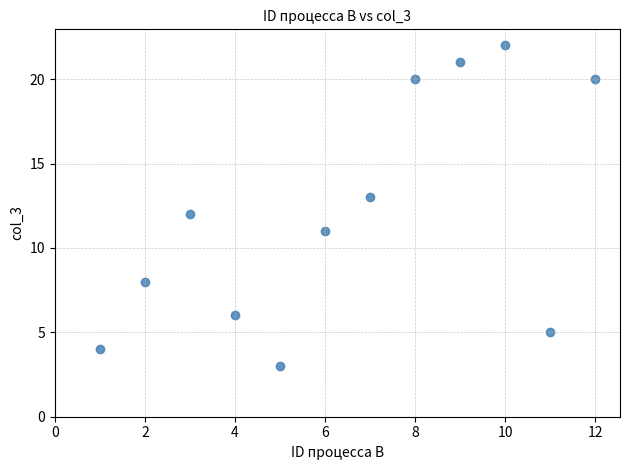

What is the average X value?

6